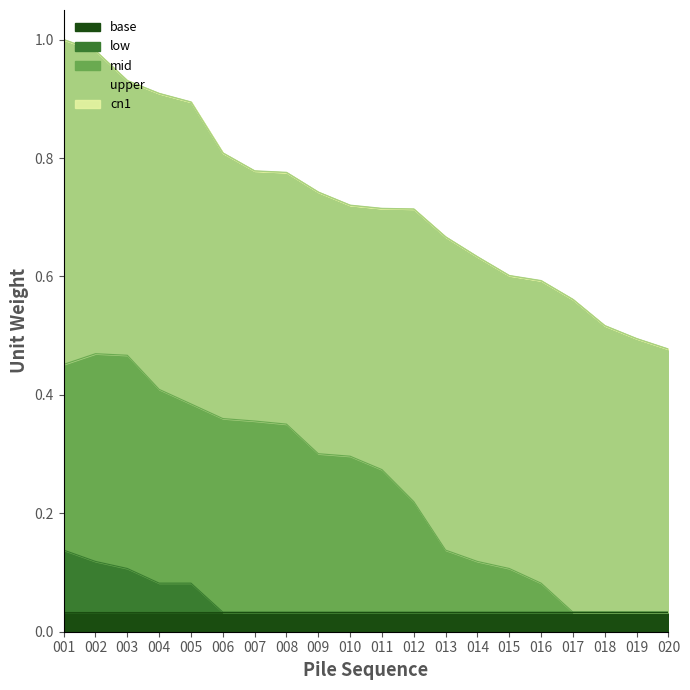

True or false: low and upper cross at least once.

False